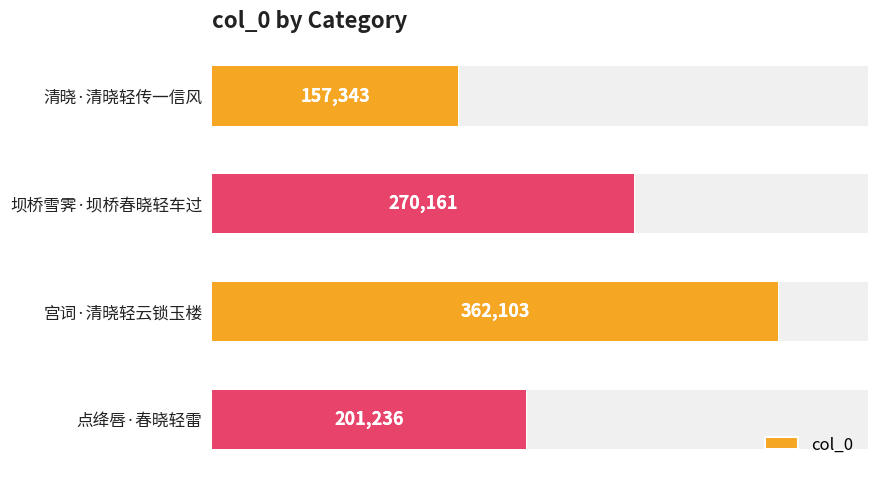

True or false: the data shows 91372 at 清晓·清晓轻传一信风.

False